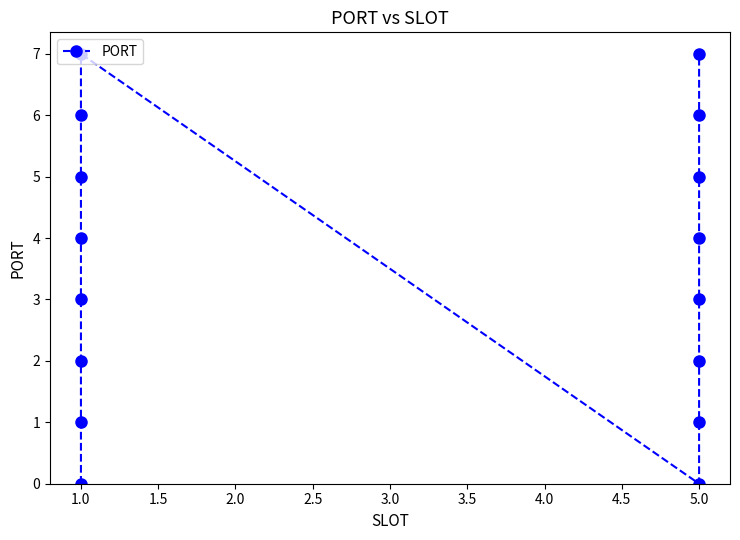

What is the sum of all values?

56